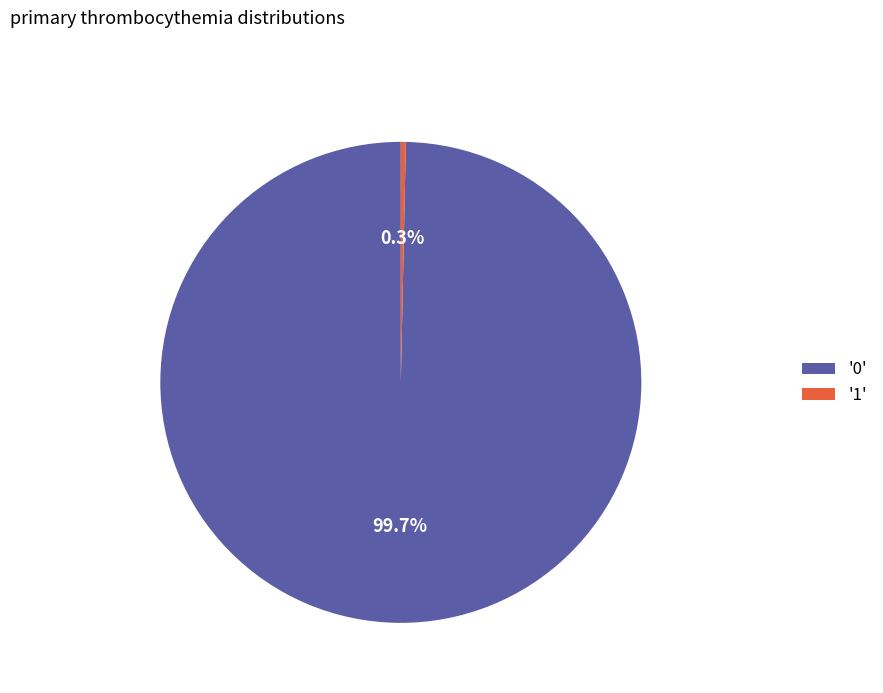

What percentage is NOT represented by '1'?

99.7%